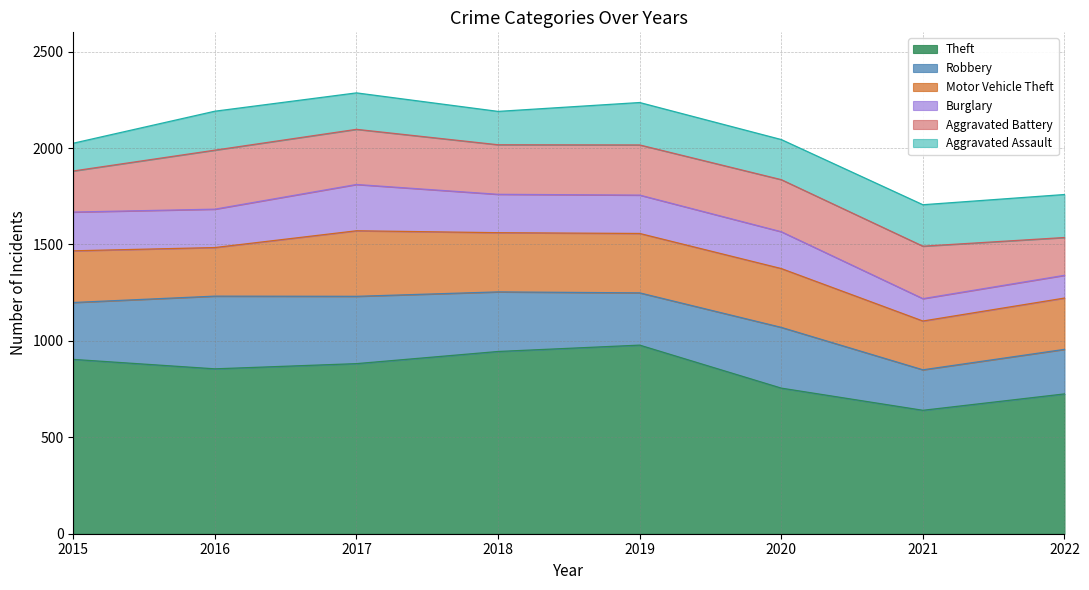

True or false: Motor Vehicle Theft has more than 1 interior local peaks.

True